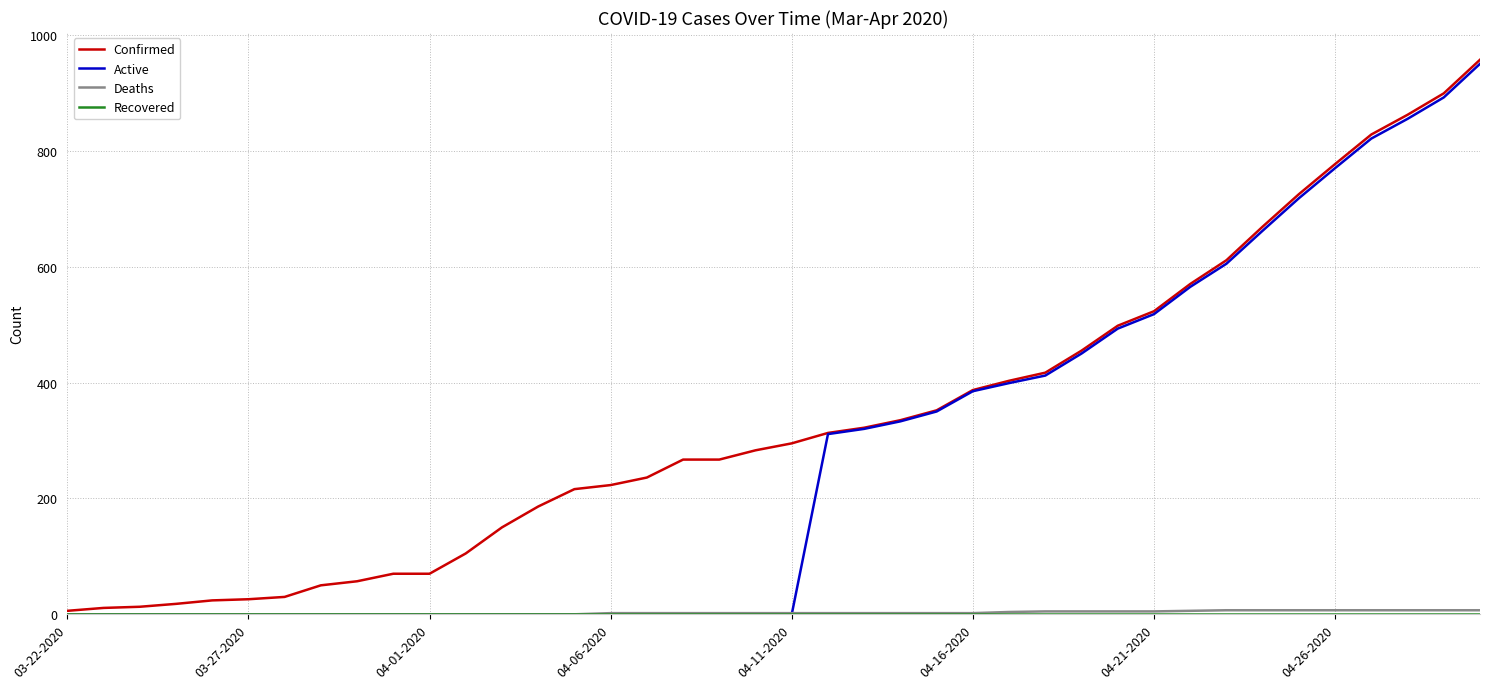

Which series has the largest total across all categories?

Confirmed